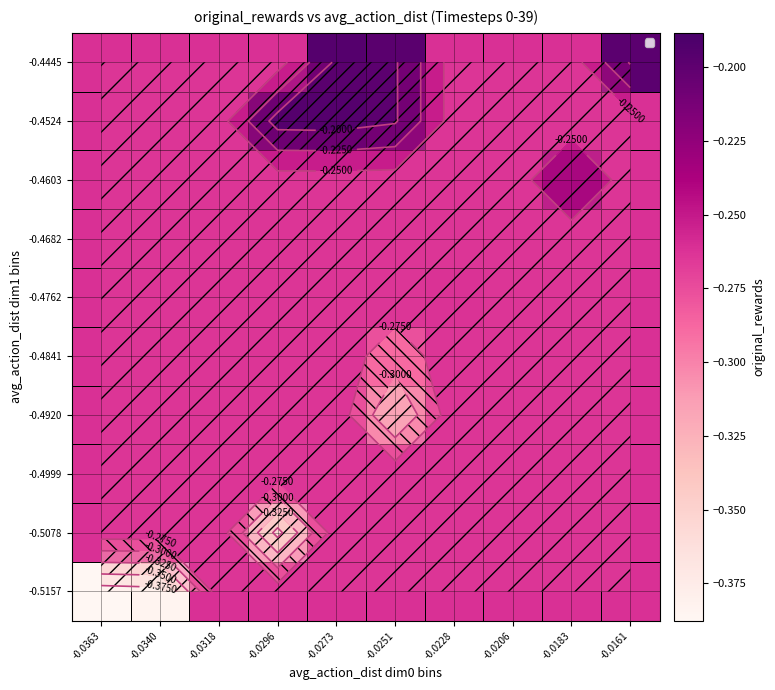

Where is -0.4524 nearest to the value 0?

-0.0273